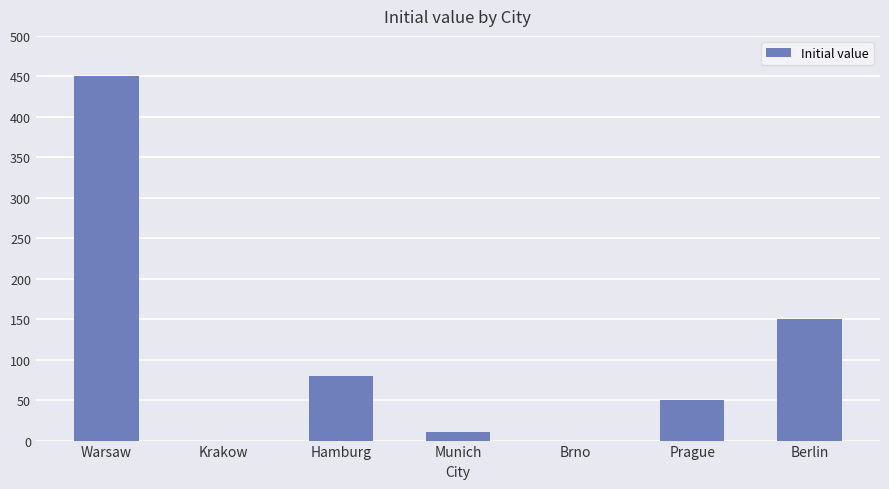

Reading left to right, what are all the values shown in this chart?

Warsaw=450	Krakow=0	Hamburg=80	Munich=10	Brno=0	Prague=50	Berlin=150